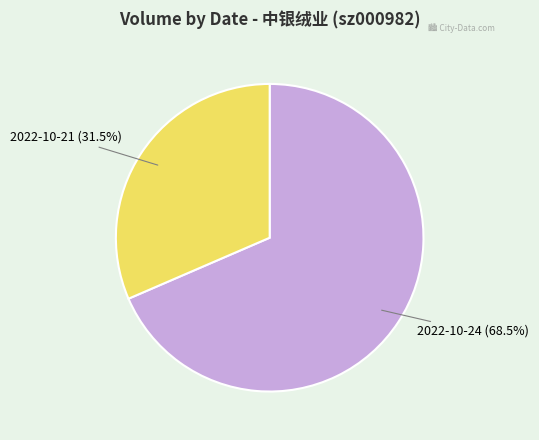

How many slices are in this pie chart?

2